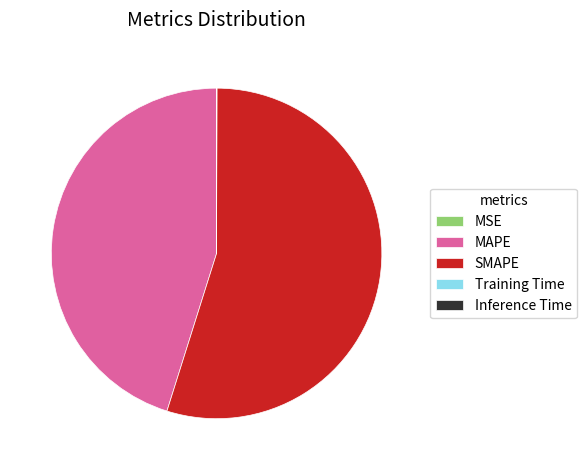

Which slice is the largest?

SMAPE